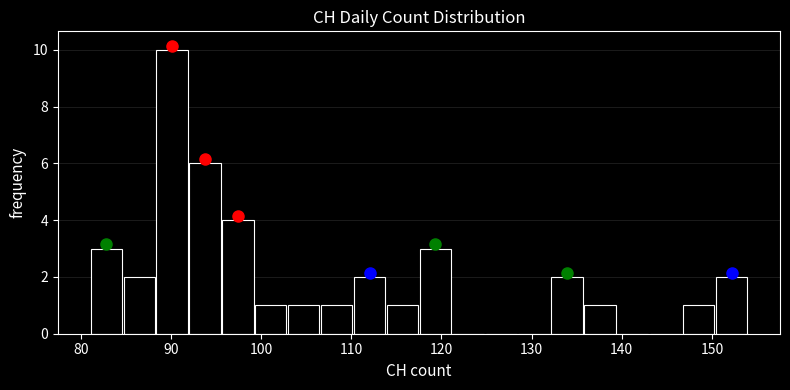

Around what value on the x-axis is the tallest bar? Give the approximate position of its centre, as read against the axis.

90